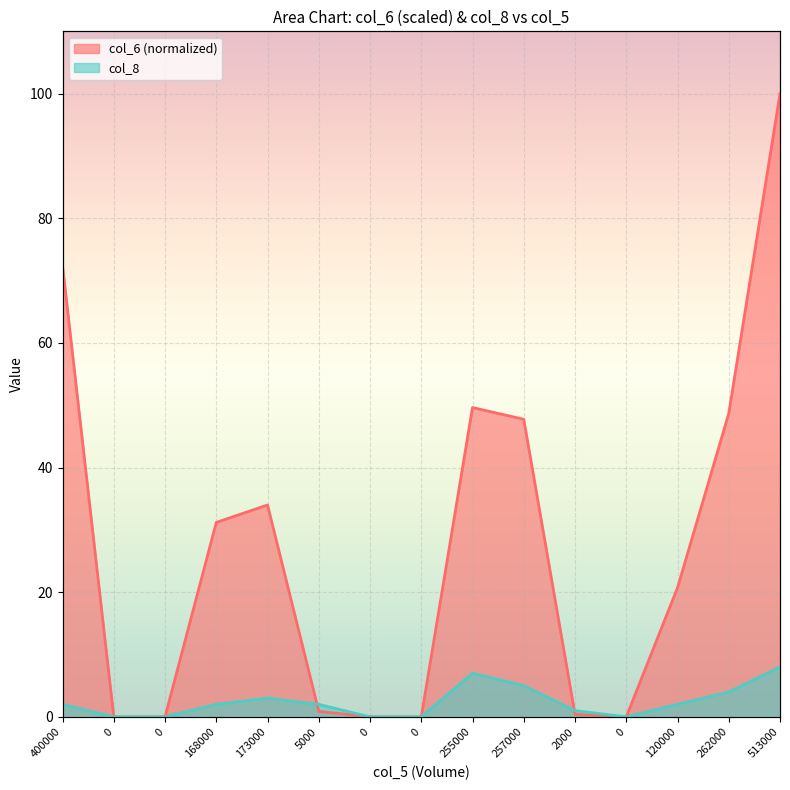

What is the sum of the col_8 values at 2000 and 168000?

3.0